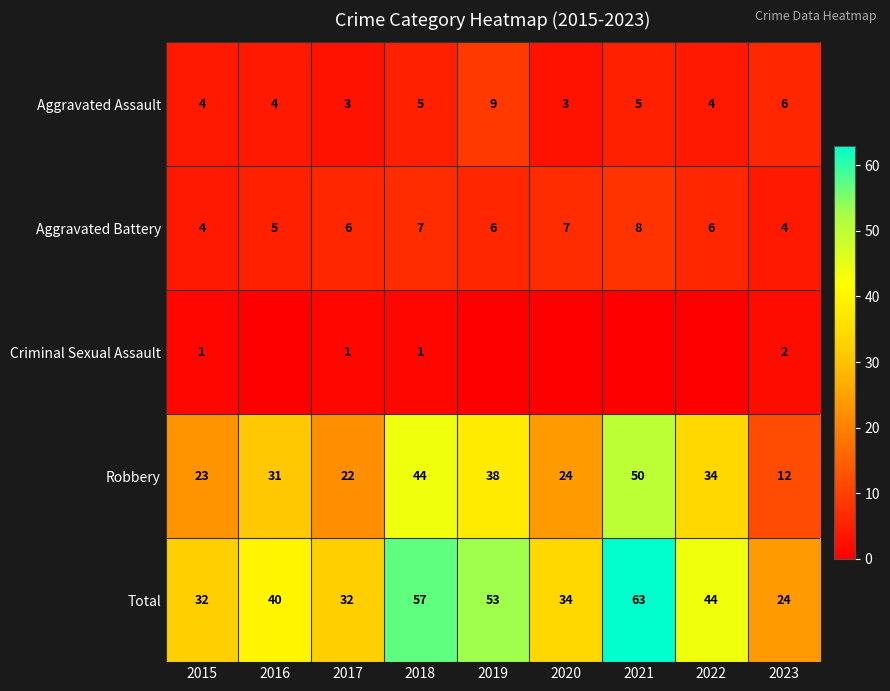

The Total series shows 19 at 2017. True or false?

False